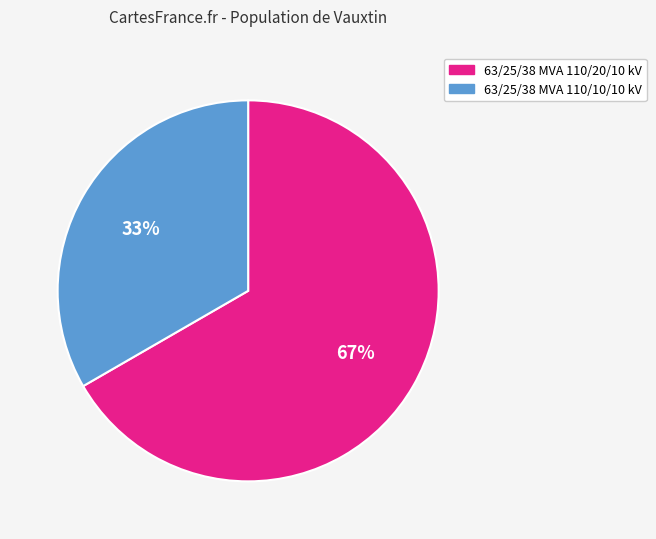

Rank the categories by value from highest to lowest.

63/25/38 MVA 110/20/10 kV, 63/25/38 MVA 110/10/10 kV